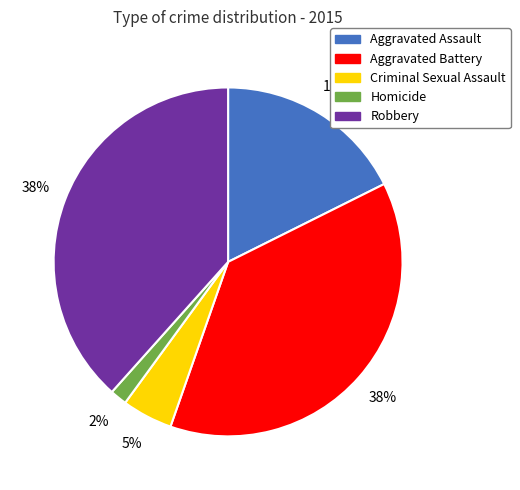

To the nearest percent, what is the combined percentage of Robbery and Homicide?

40%